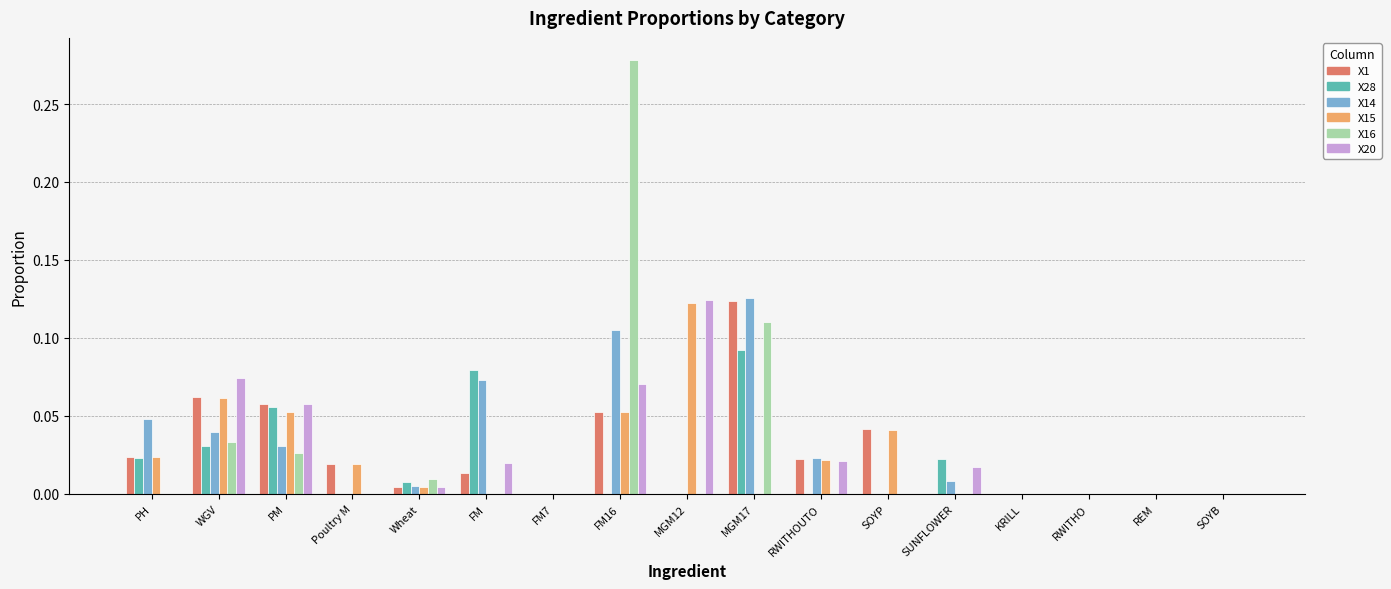

How many groups of bars are there?

17